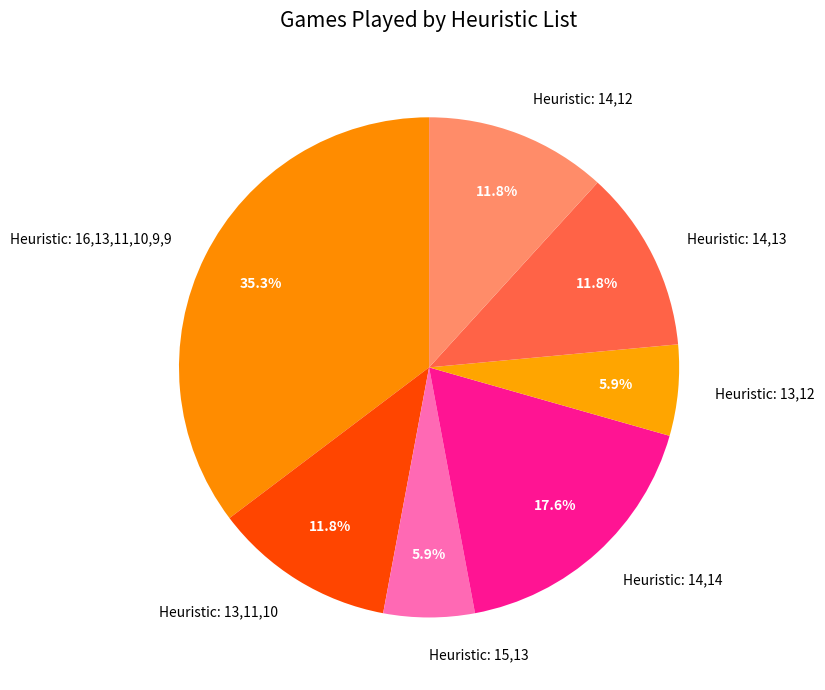

Which has a higher value, Heuristic: 13,11,10 or Heuristic: 13,12?

Heuristic: 13,11,10